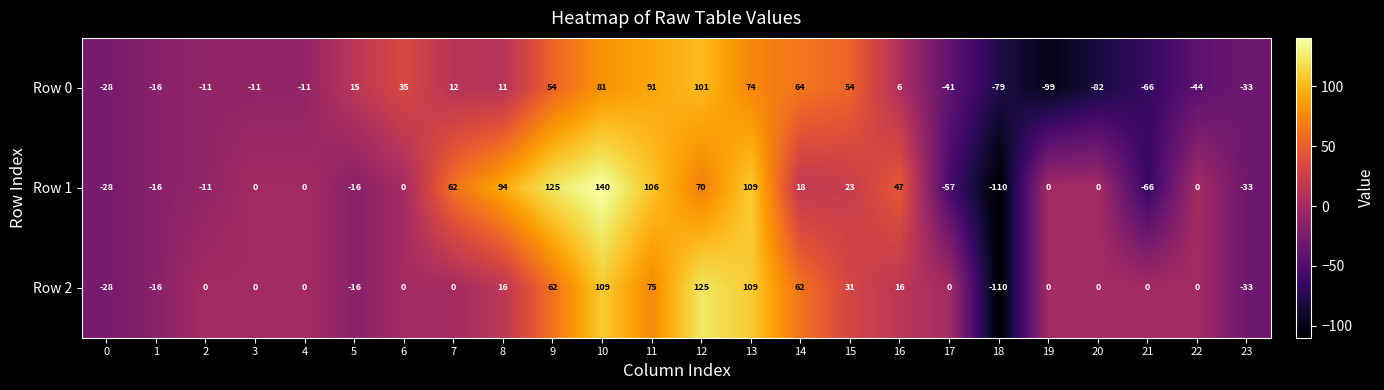

How many categories are shown in the chart?

24